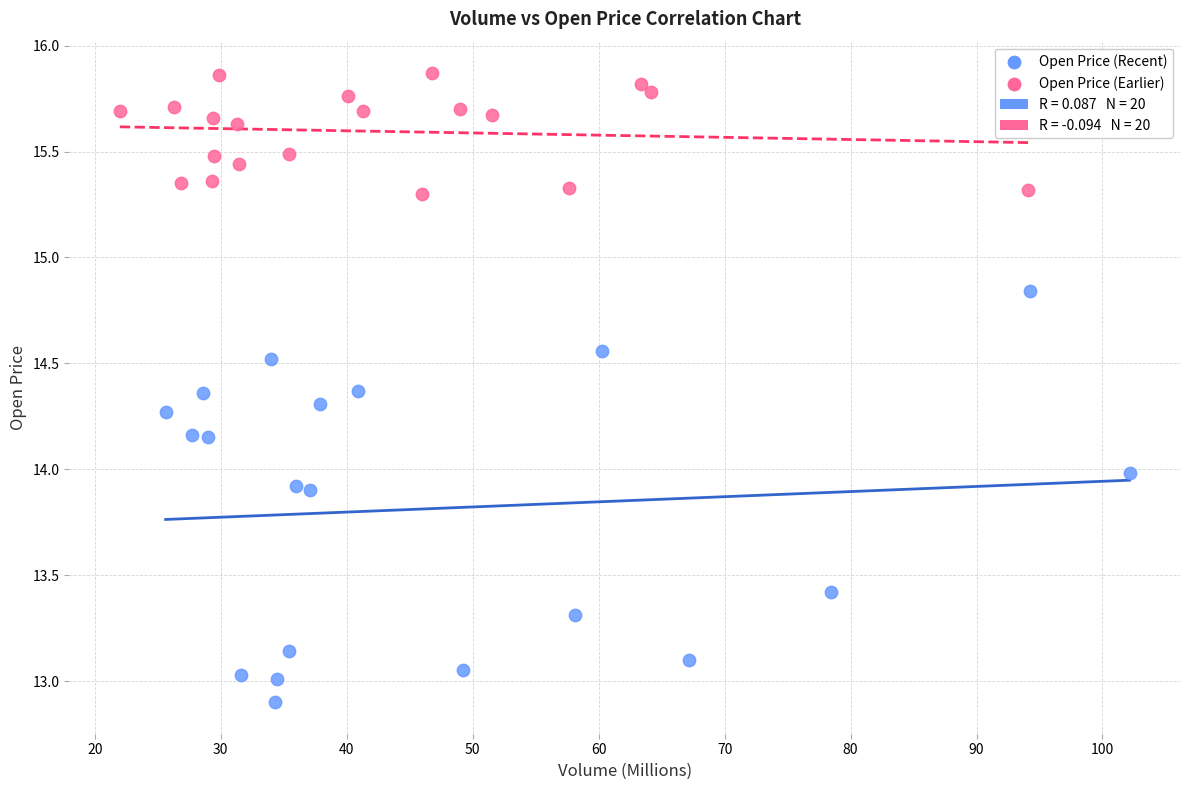

Which series reaches the maximum Y coordinate?

Open Price (Earlier)